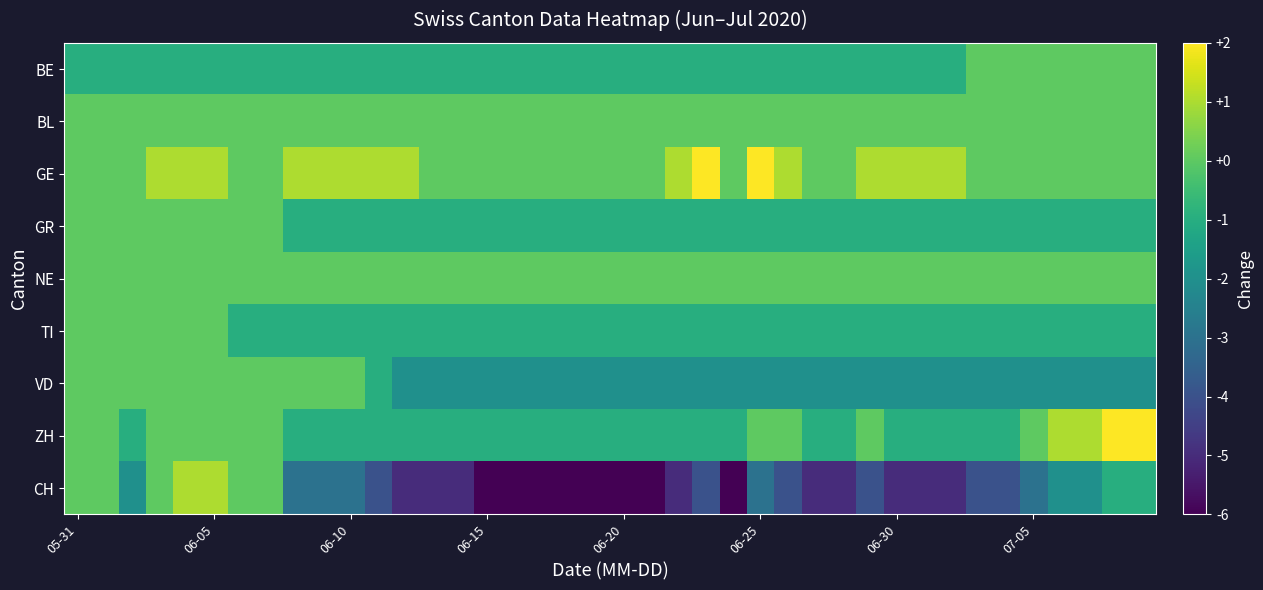

How many data points does each series have?

40